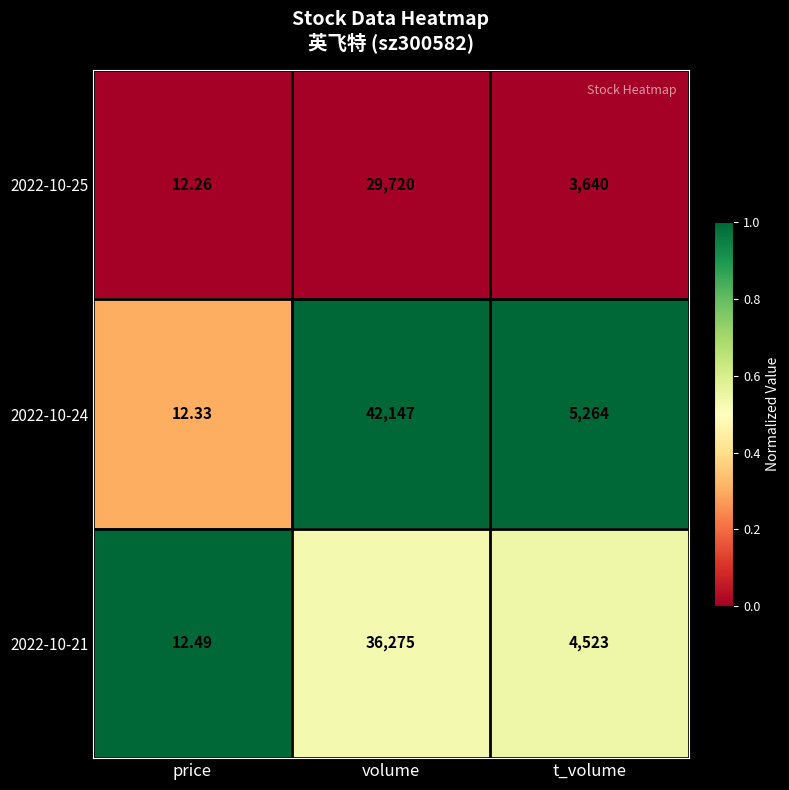

At which label does 2022-10-25 first exceed 3640?

volume